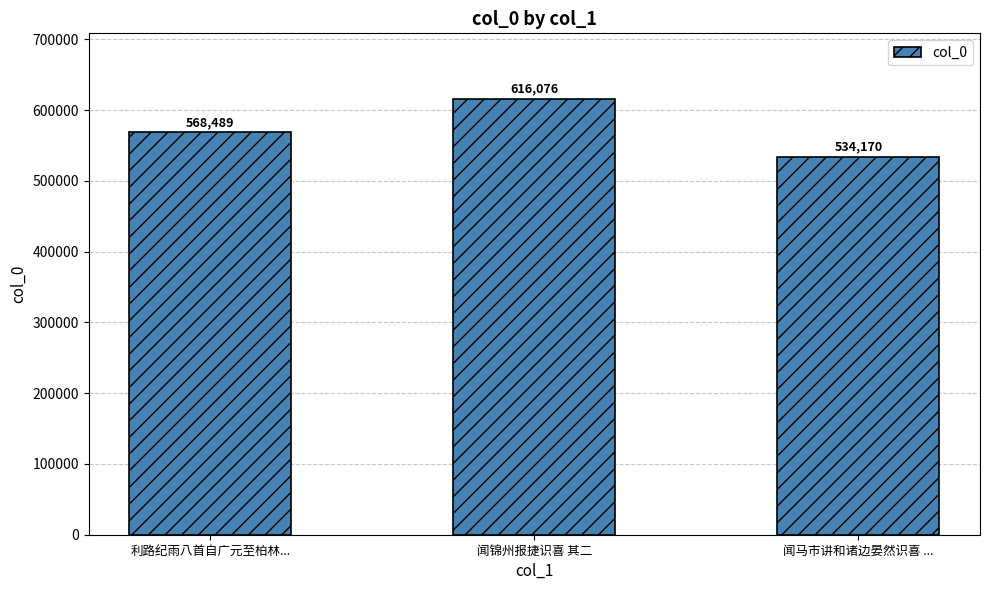

Reading left to right, what are all the values shown in this chart?

568489	616076	534170